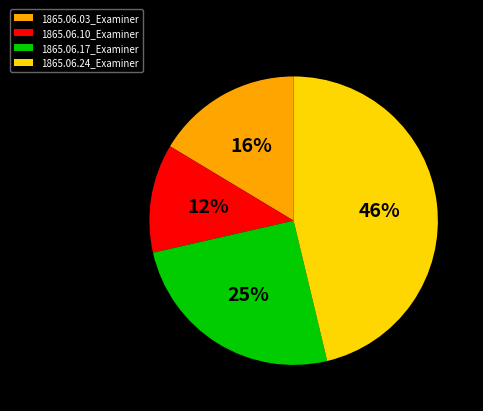

What is the smallest slice in the pie chart?

1865.06.10_Examiner